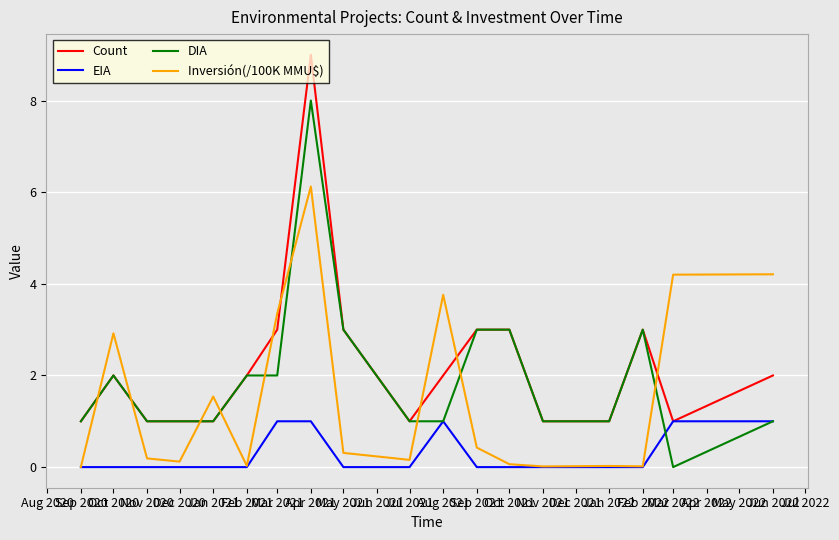

Which series ends up on top after the final intersection of Inversión(/100K MMU$) and DIA?

Inversión(/100K MMU$)